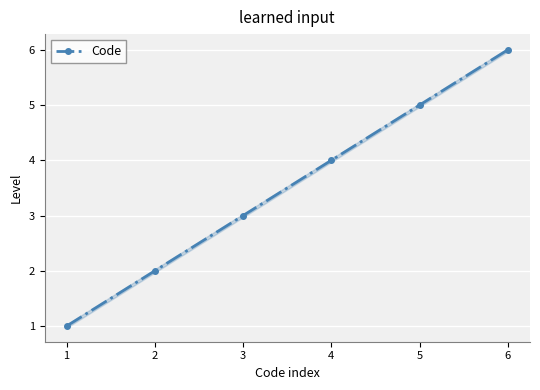

What is the greatest value displayed?

6